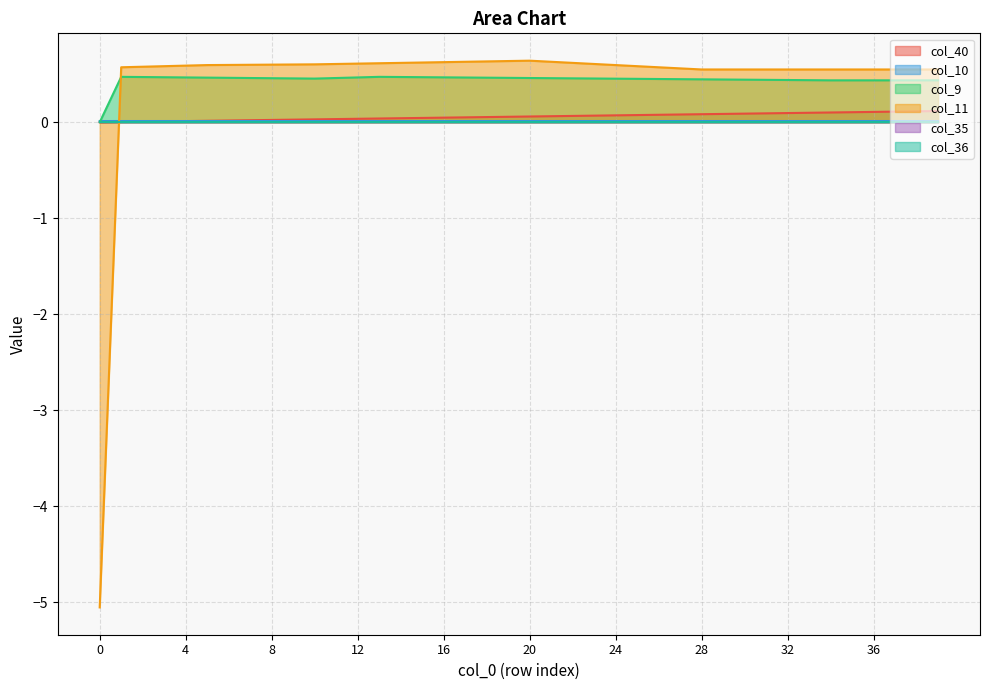

The col_40 series shows 0.1 at 28. True or false?

False